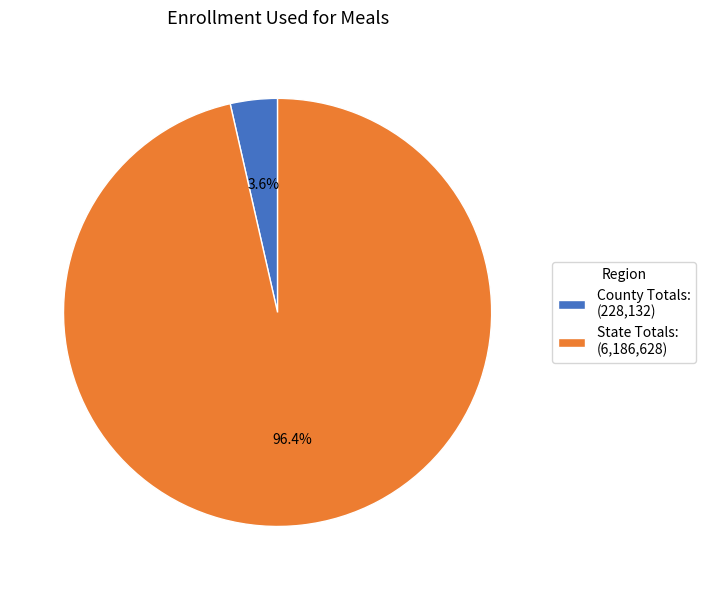

To the nearest percent, what is the combined percentage of County Totals: and State Totals:?

100%